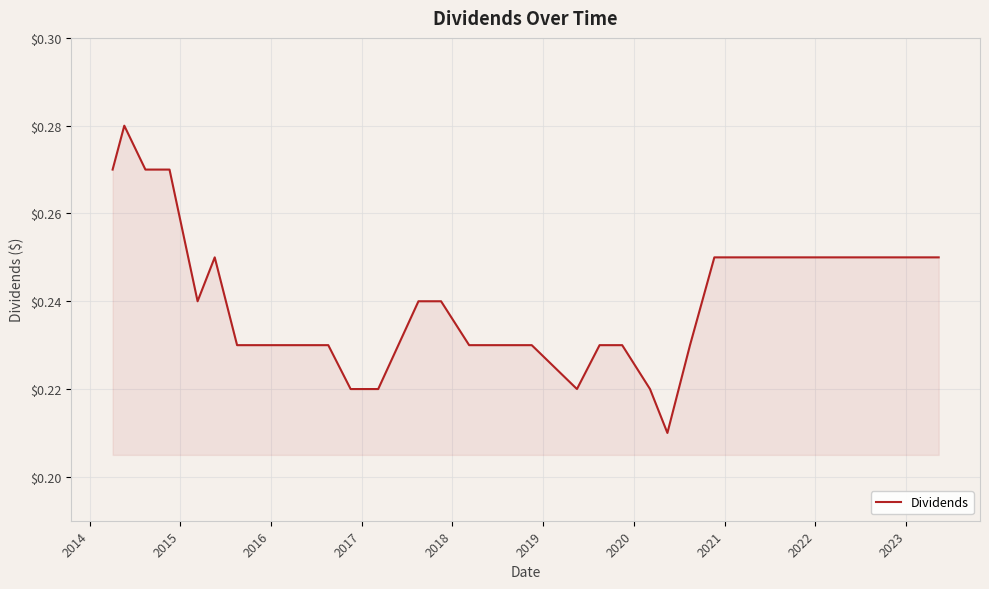

Is this an area chart (filled region under the line)?

Yes